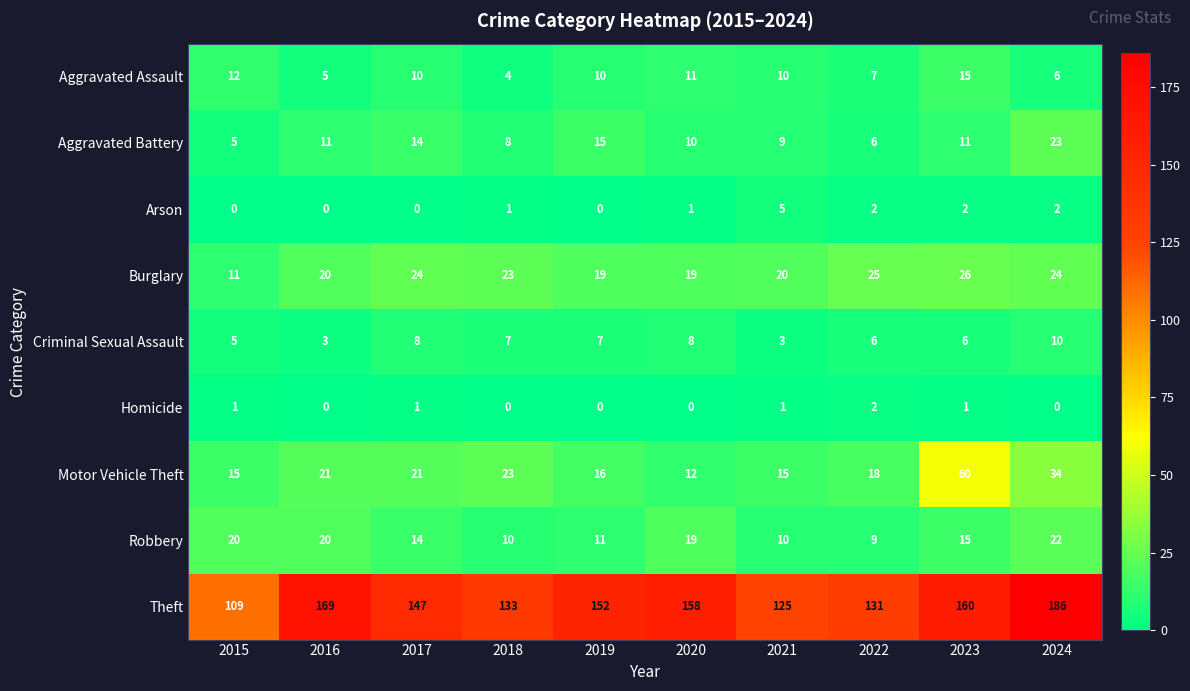

What is the average value of the Criminal Sexual Assault series?

6